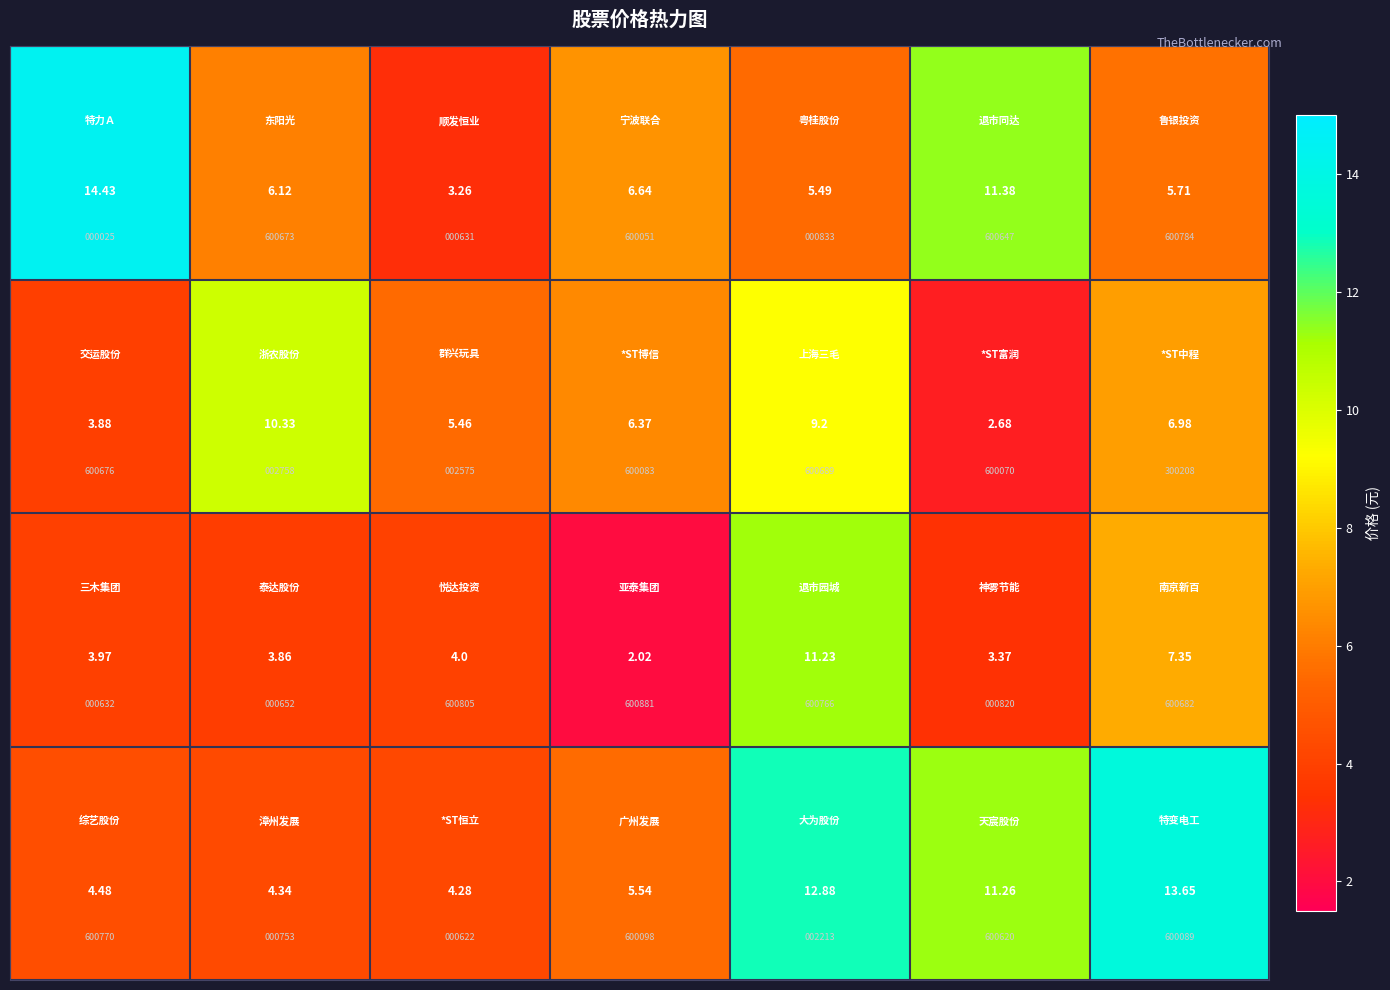

Between 3 and 2, which is larger?

3